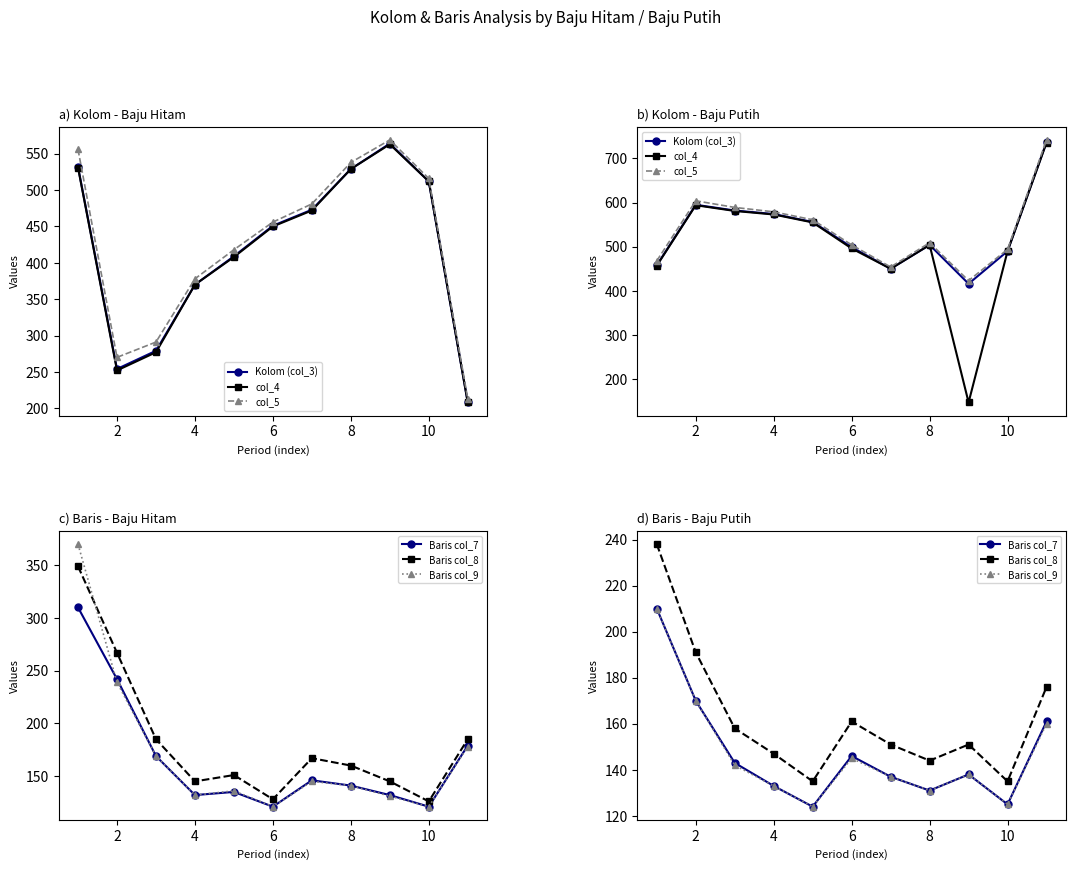

At 4, list the series in order from largest to smallest.

col_5, Kolom (col_3), col_4, Baris col_8, Baris col_7, Baris col_9